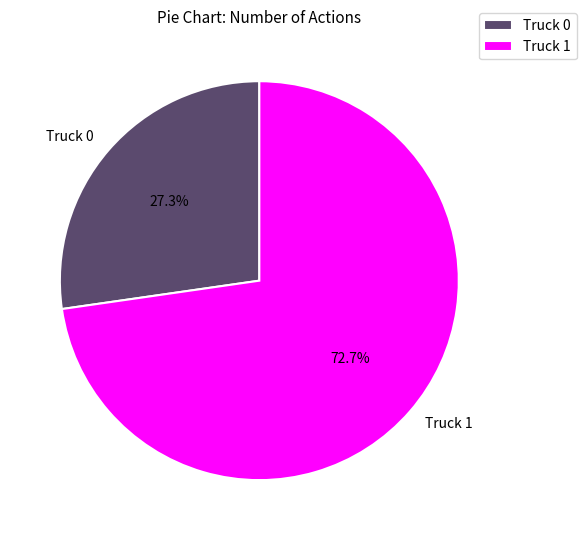

How many segments does this pie chart have?

2